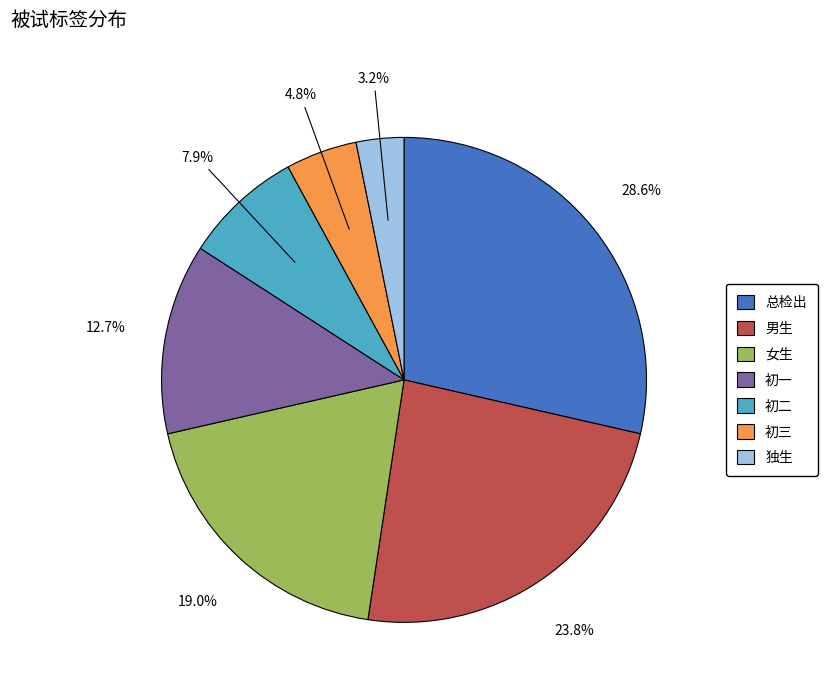

What is the total percentage of 独生 and 初二?

11.1%